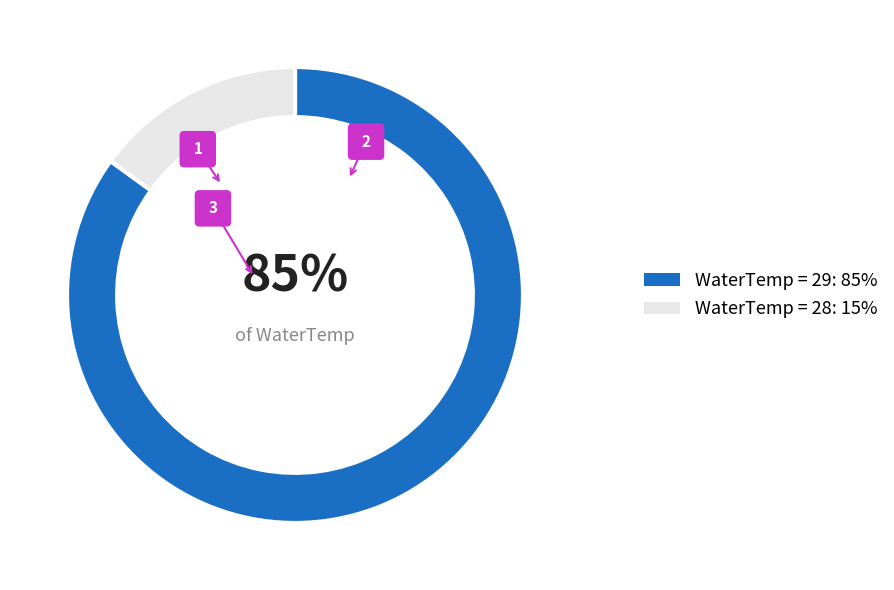

To the nearest percent, what is the combined percentage of WaterTemp_29 and WaterTemp_28?

100%